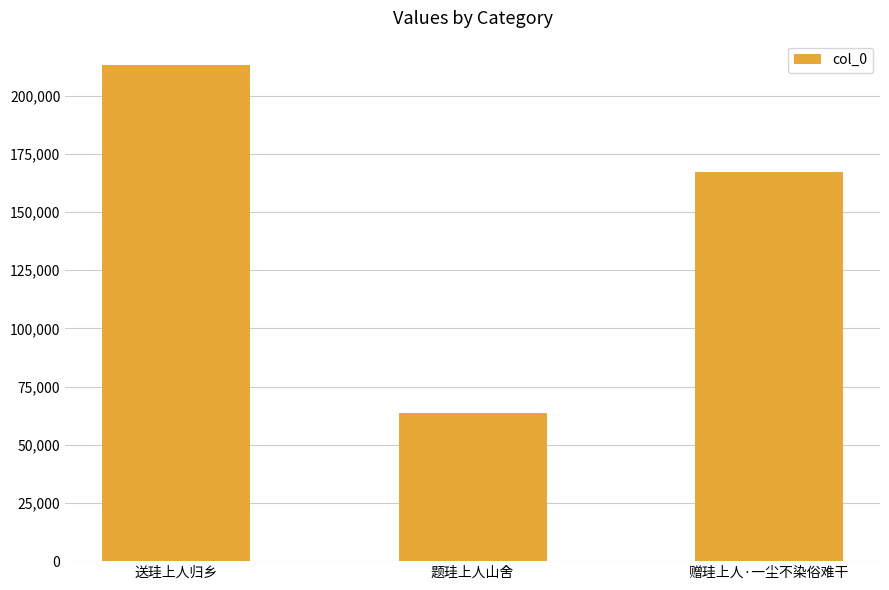

Approximately how many times larger is the value at 送珪上人归乡 compared to 赠珪上人·一尘不染俗难干?

1.3